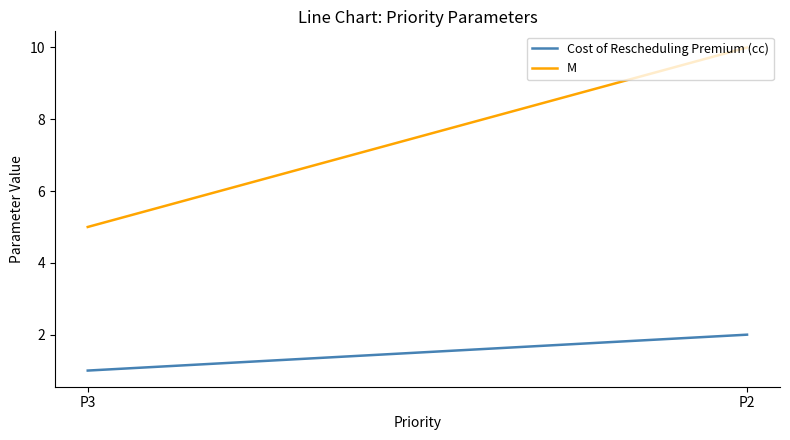

Which series changed the most between P3 and P2?

M